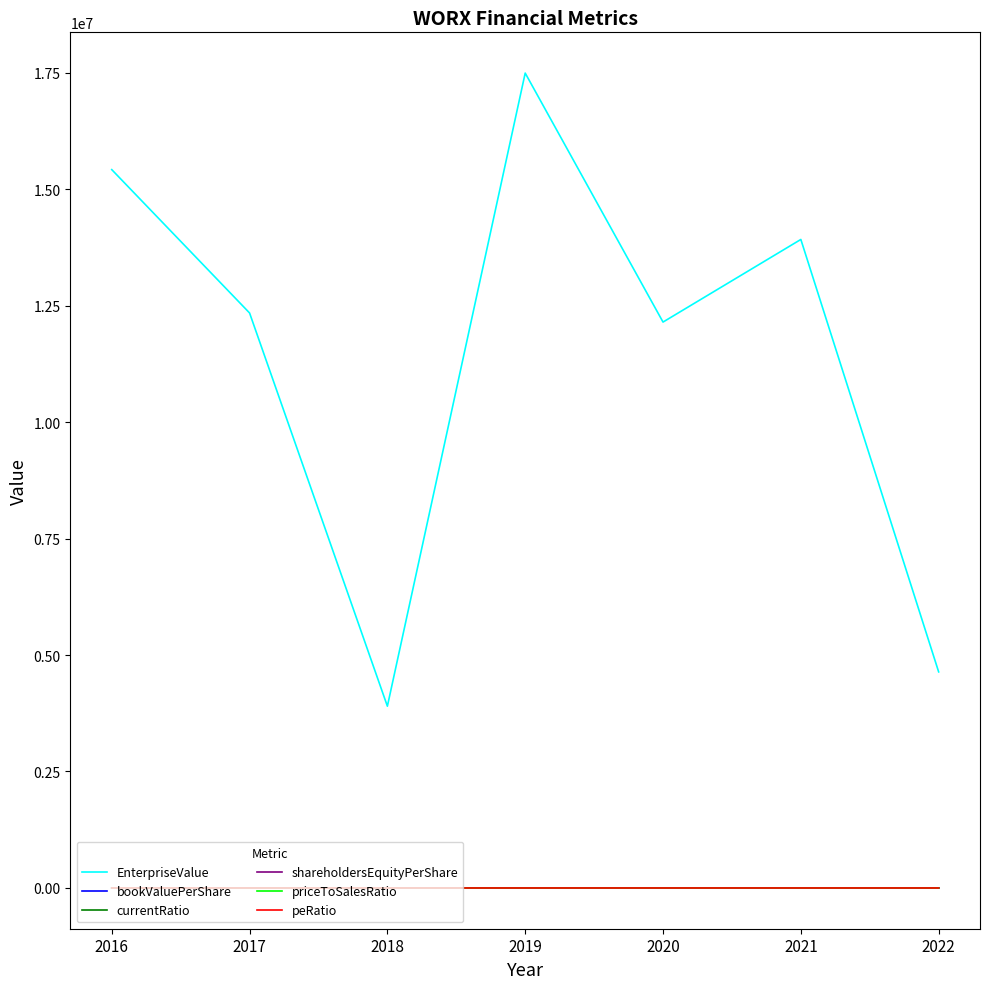

Where is the first local minimum for priceToSalesRatio?

2017